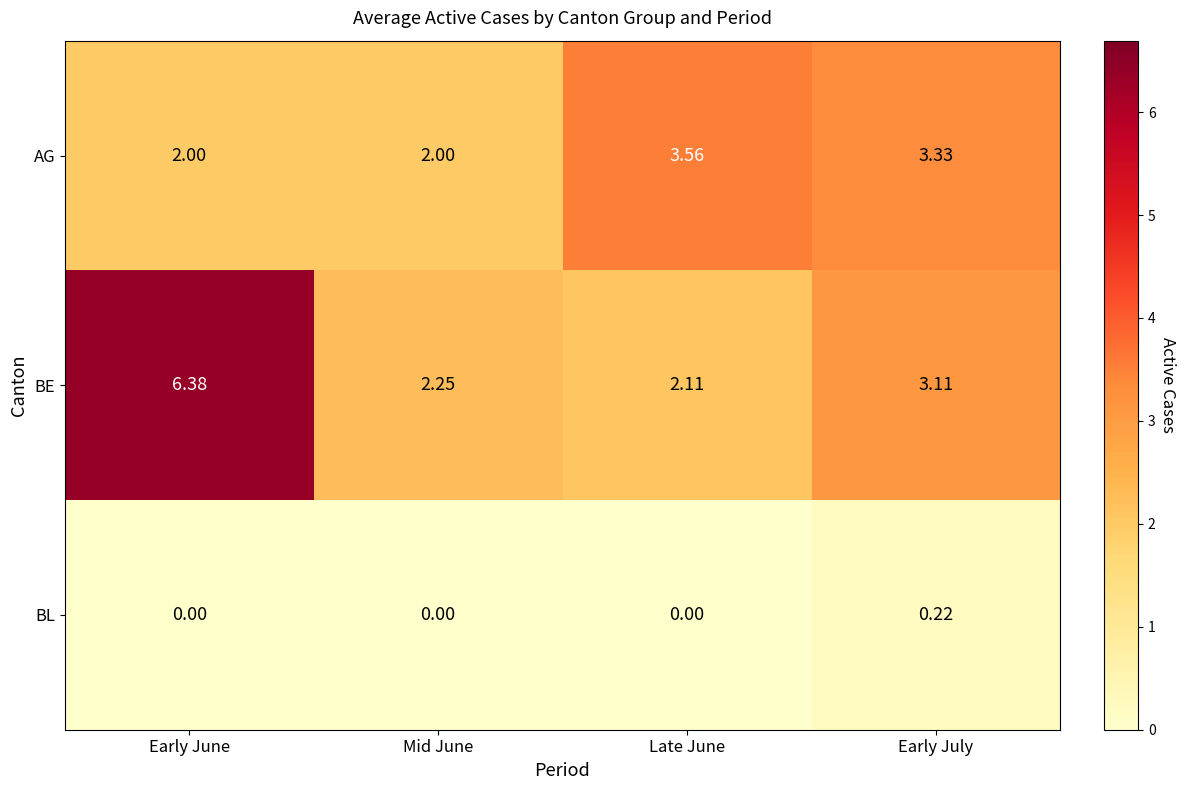

Where is BE nearest to the value 4?

Early July